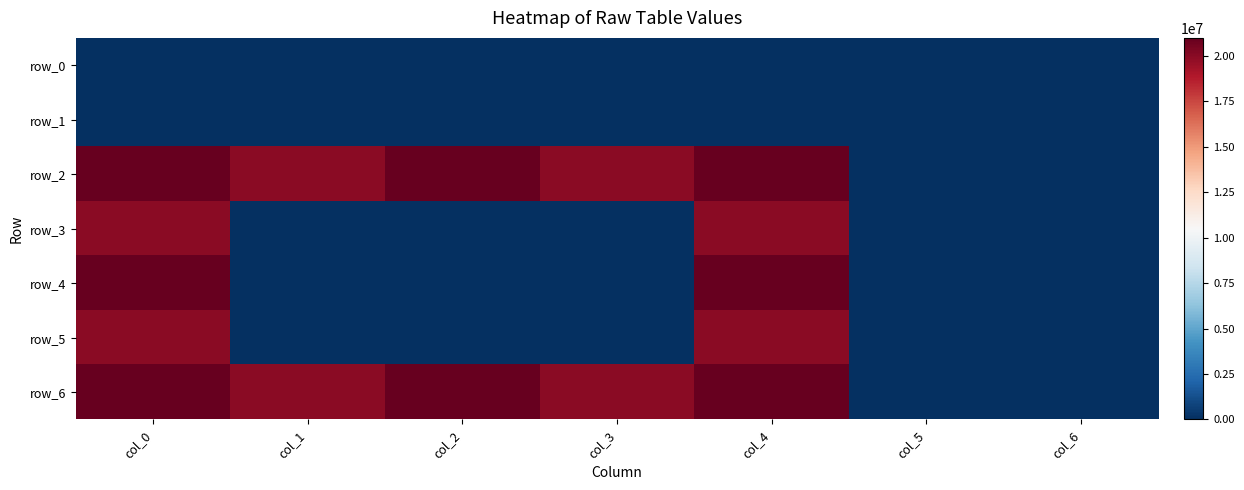

Which series has the largest total across all categories?

row_2